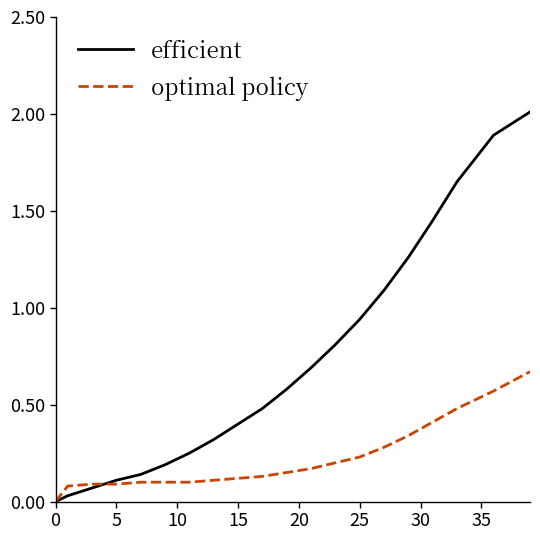

What is the maximum value shown in the chart?

2.0